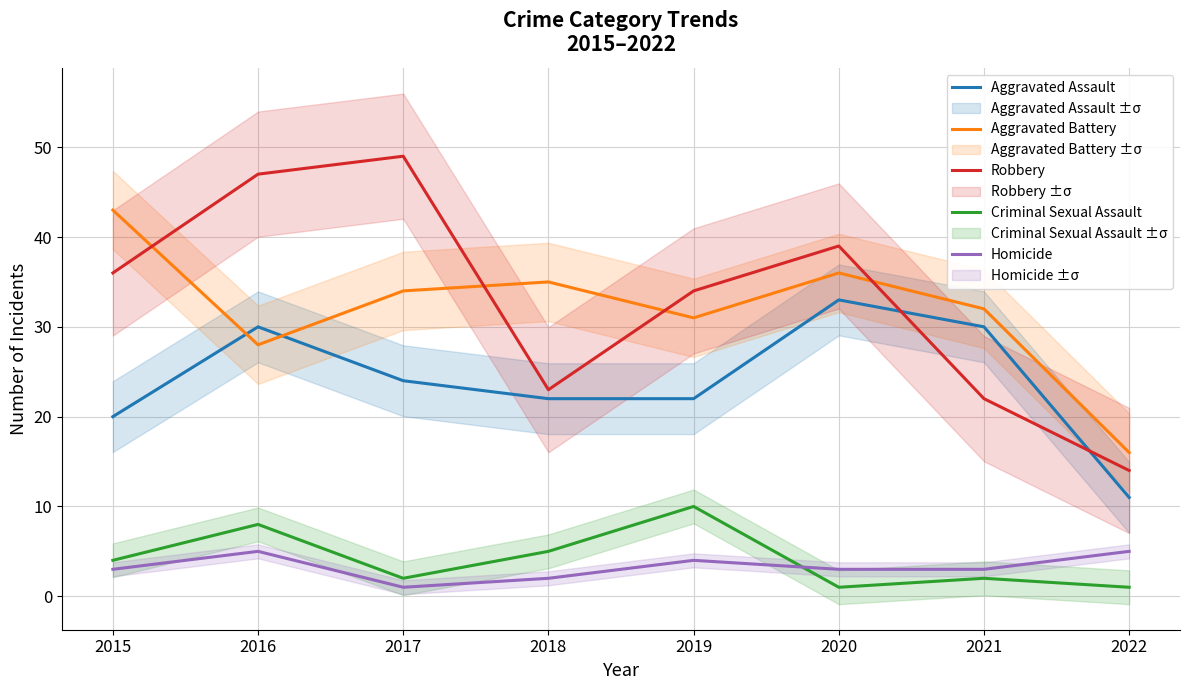

True or false: Homicide has a value of 1 at 2021.

False